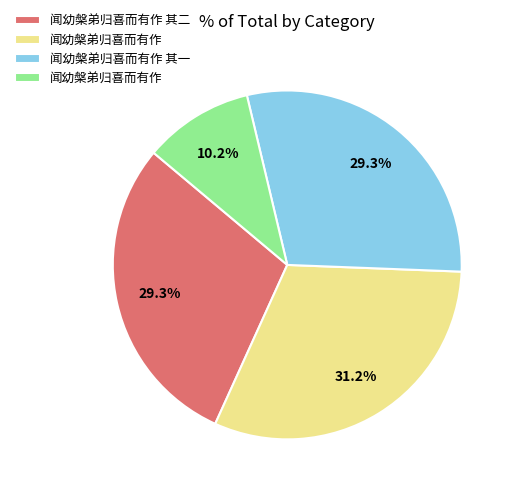

Does any single category account for the majority?

No